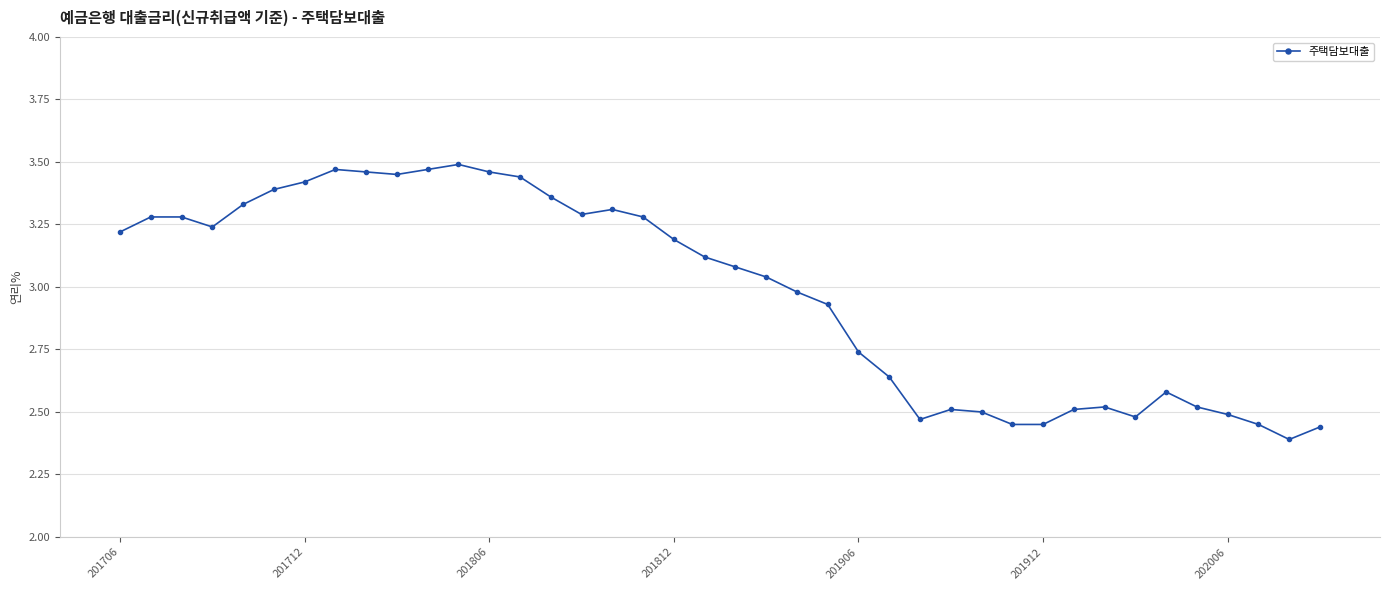

How many lines are shown in the chart?

1